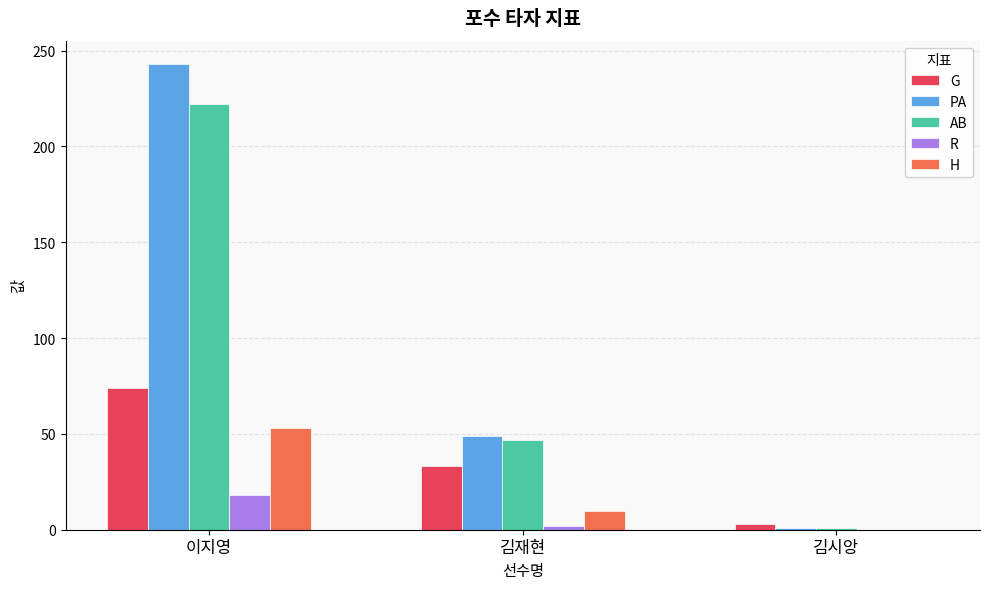

The H series shows 10 at 김재현. True or false?

True